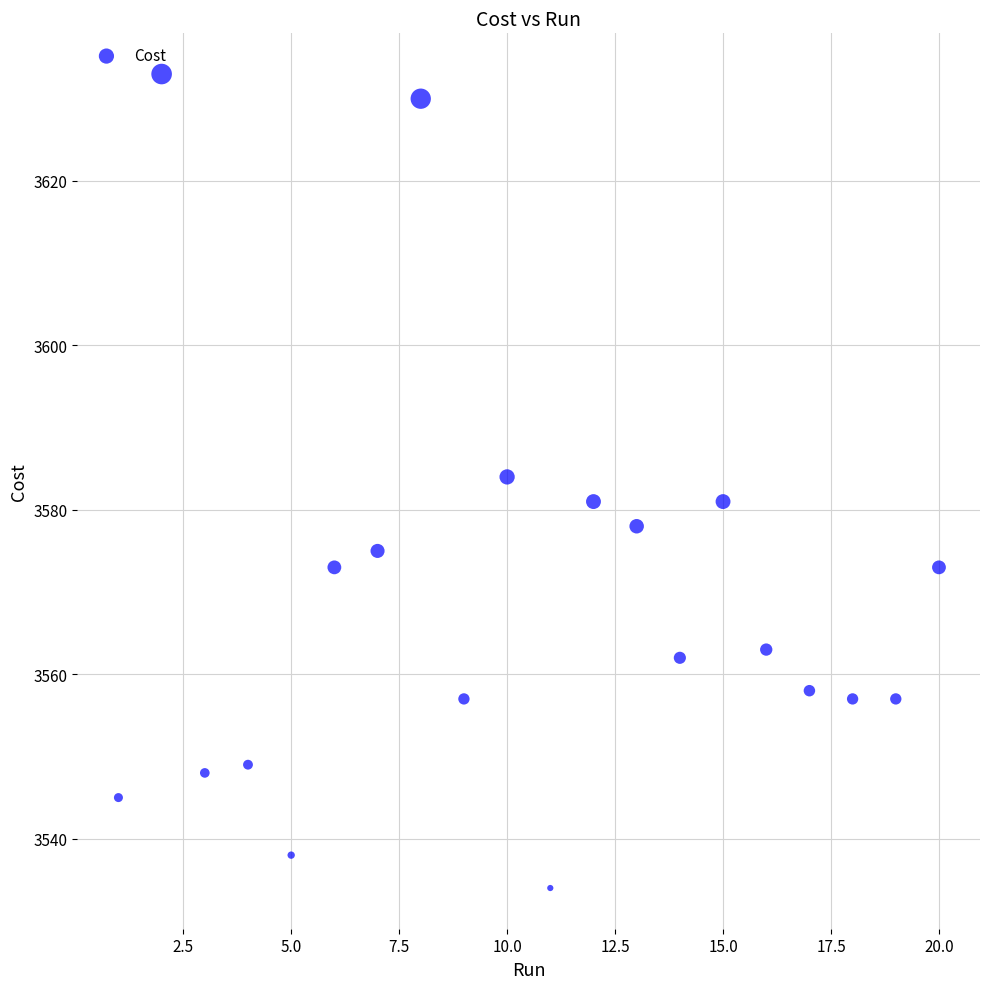

What is the range of Y values (max minus min)?

99.0